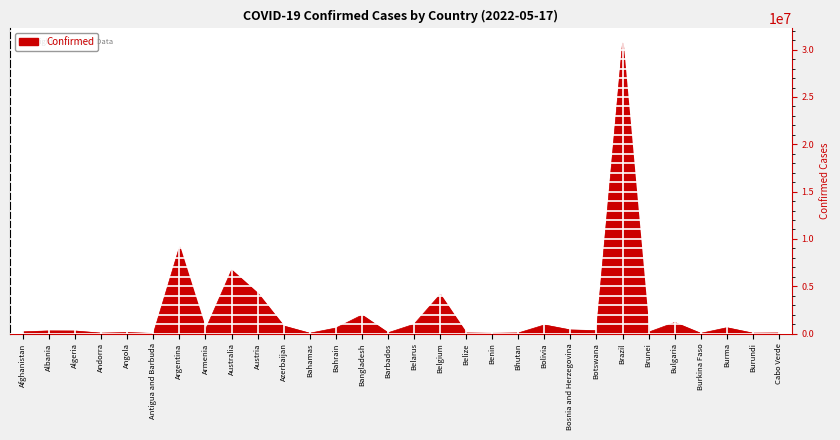

True or false: the data shows 6703295 at Australia.

True